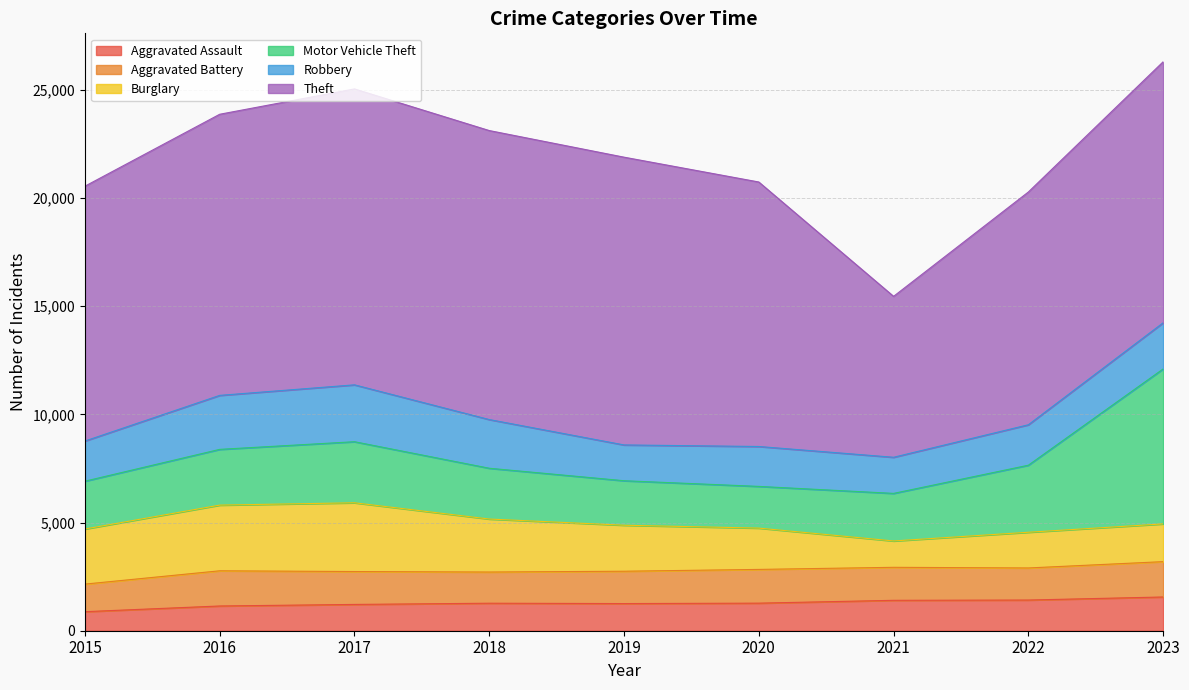

What is the value of the Burglary point at the 1st from the left?

2546